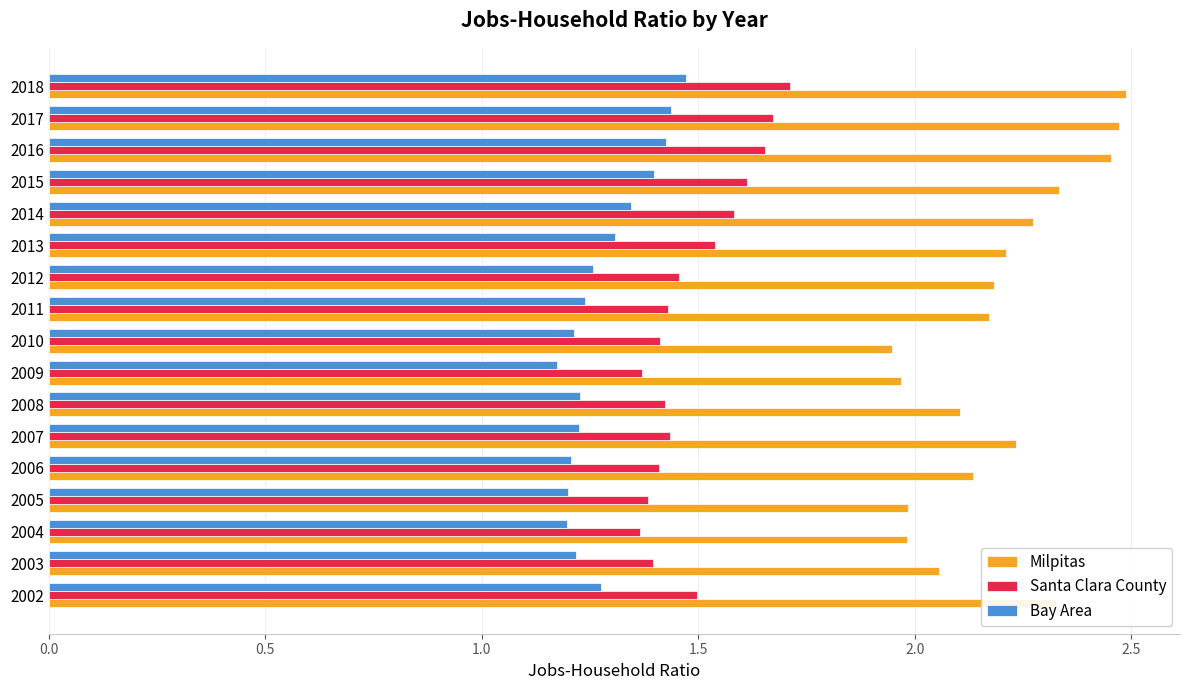

What is the total value across all series at 2004?

4.5